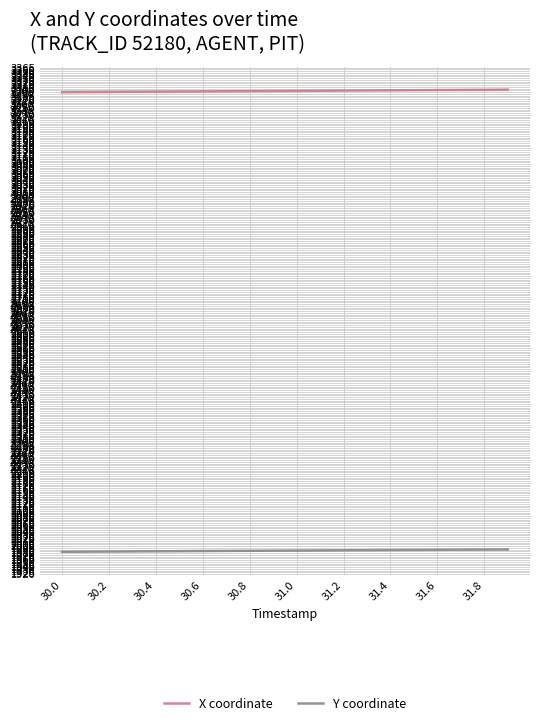

What is the maximum value shown in the chart?

3302.2